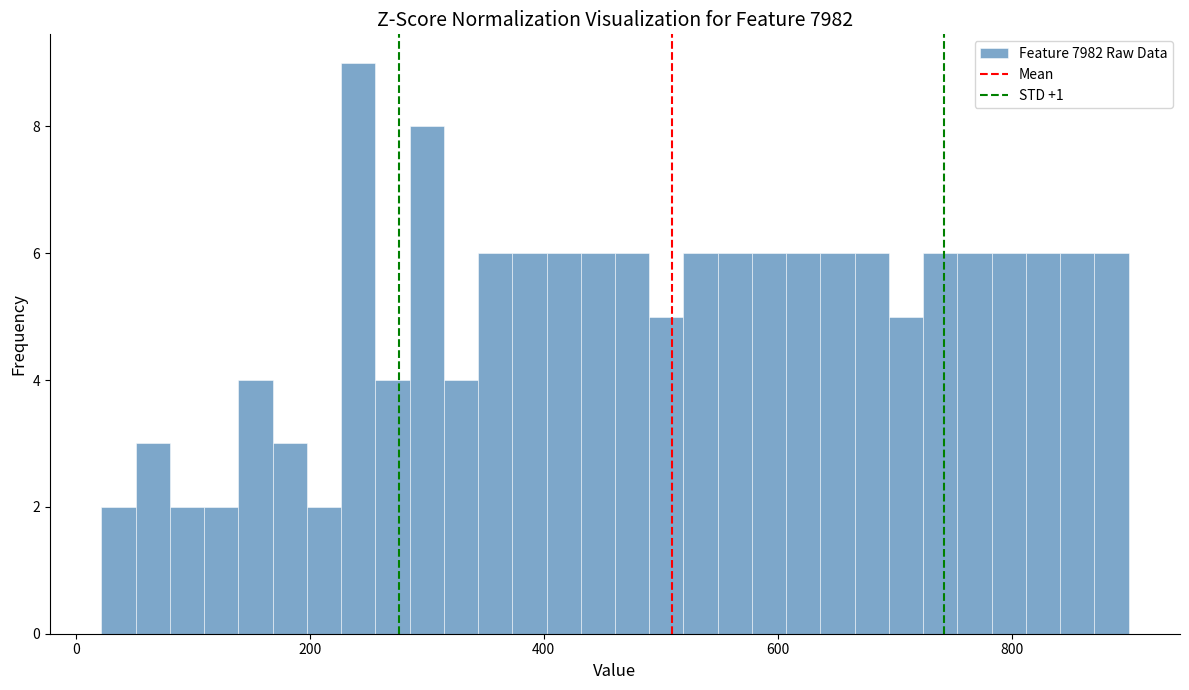

Around what value on the x-axis is the tallest bar? Give the approximate position of its centre, as read against the axis.

240